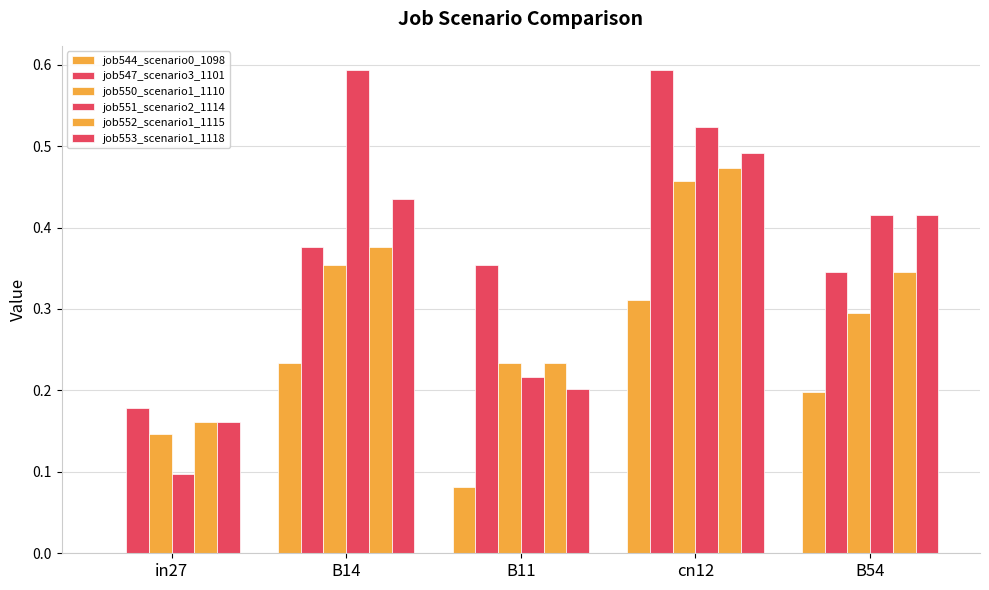

Count the job550_scenario1_1110 values in the range 0 to 1.

5